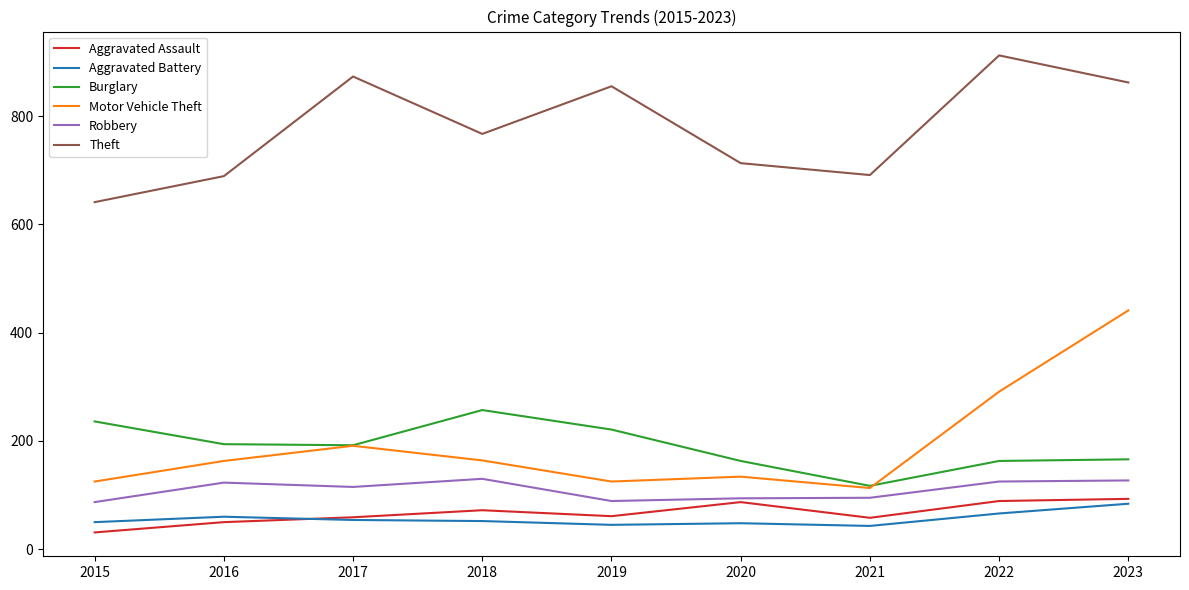

In Aggravated Battery, how many points are higher than both neighbors (excluding endpoints)?

2